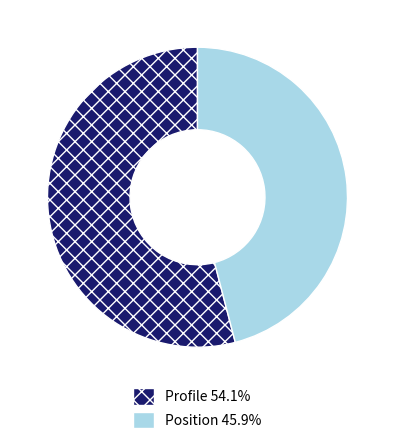

Is there any slice that represents more than half of the pie?

Yes